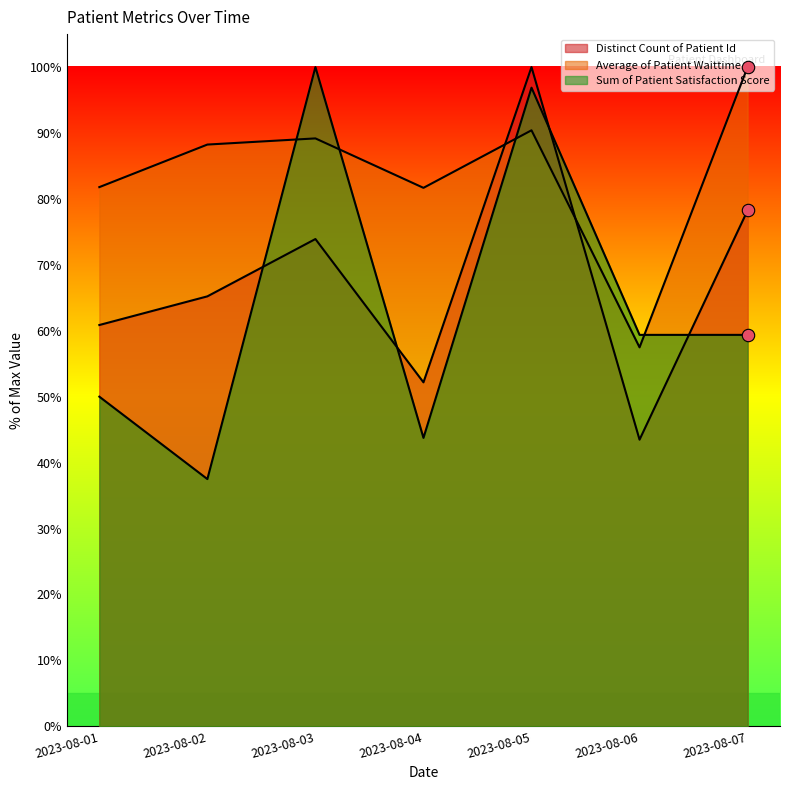

Is the value of Sum of Patient Satisfaction Score at 2023-08-03 greater than the value of Average of Patient Waittime at 2023-08-03?

Yes